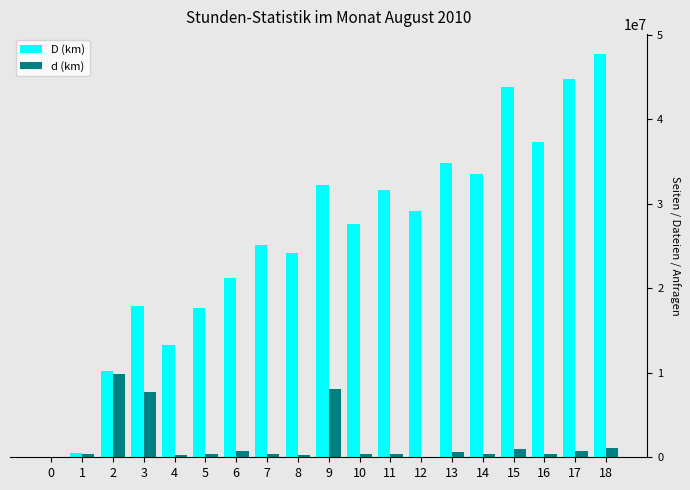

Are the bars horizontal?

No